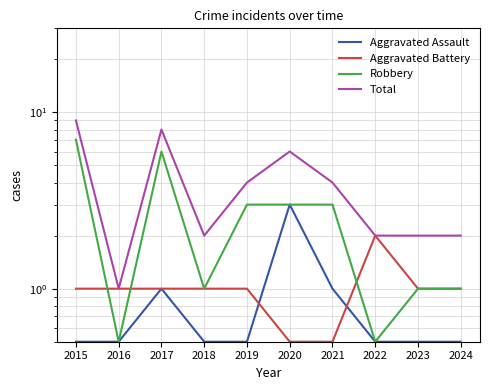

True or false: Aggravated Battery has a value of 0.6 at 2022.

False